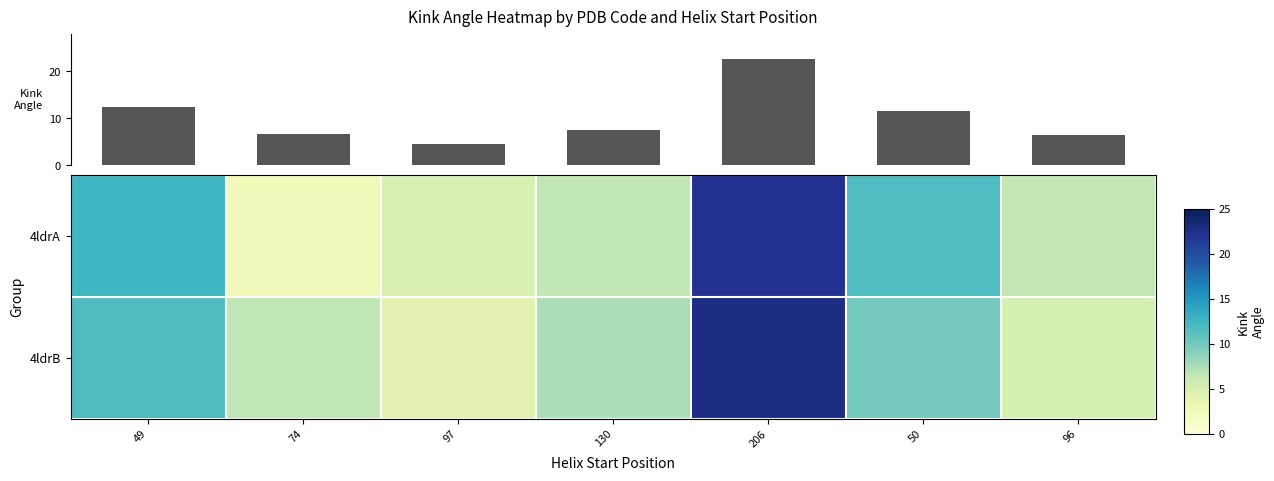

Rank the categories by 4ldrB value from lowest to highest.

97, 96, 74, 130, 50, 49, 206